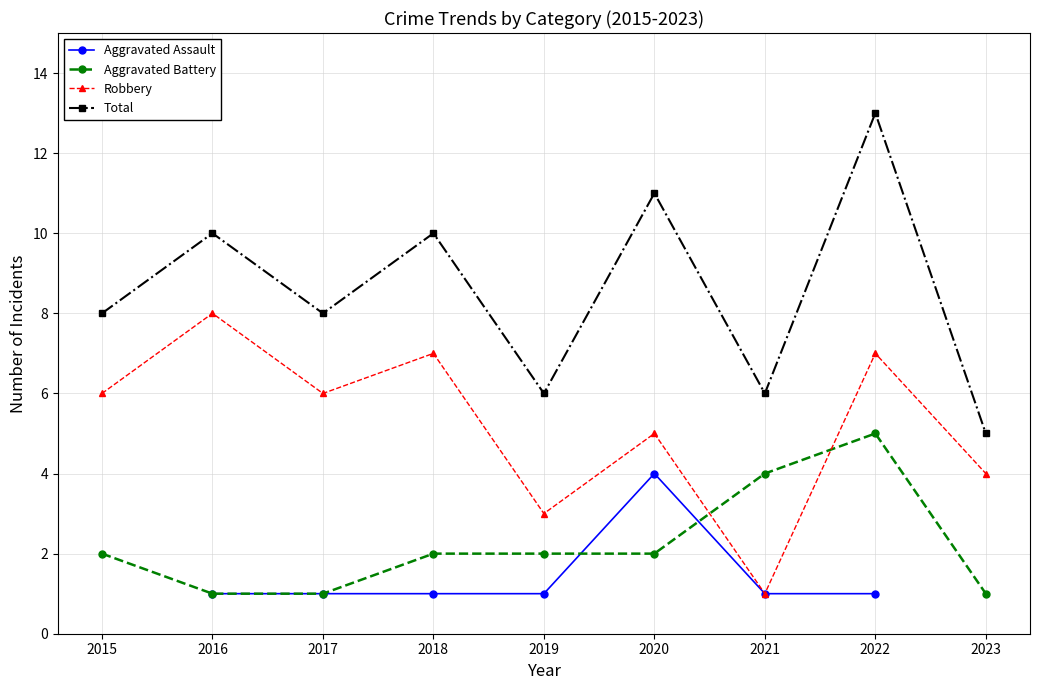

How many lines are shown in the chart?

4